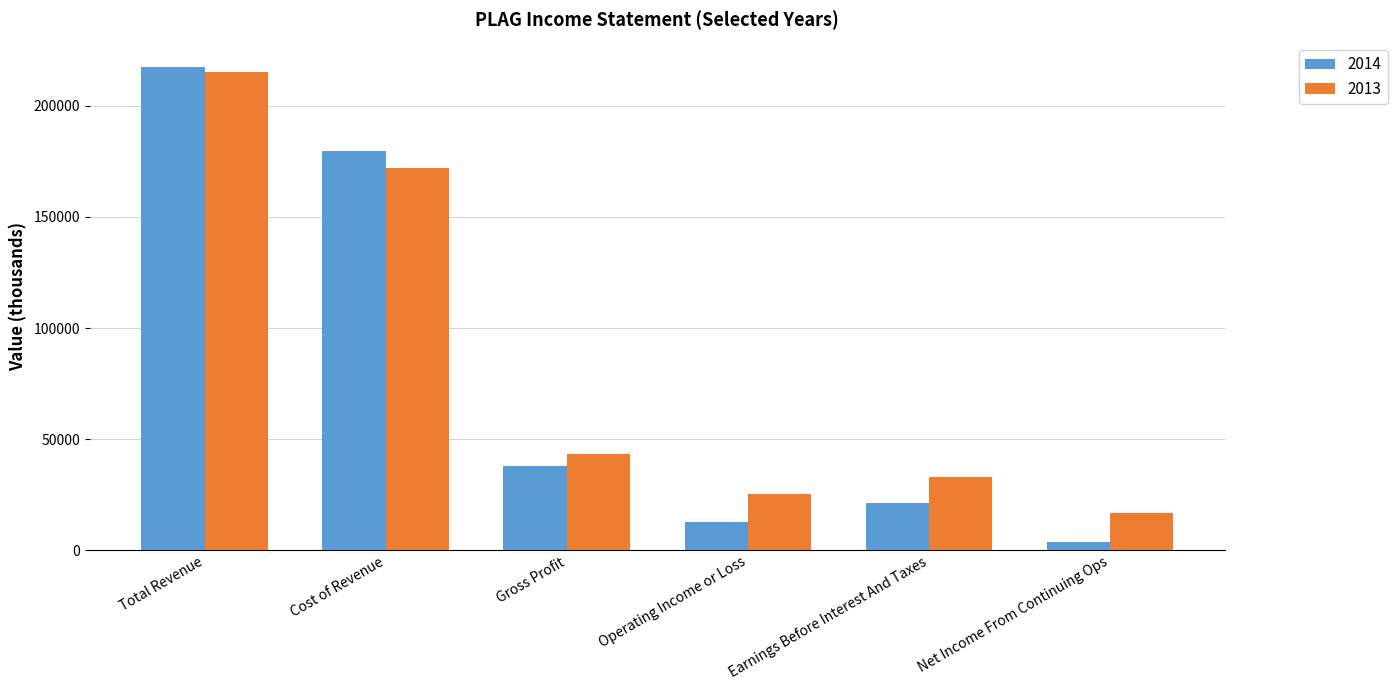

How many groups of bars are there?

6